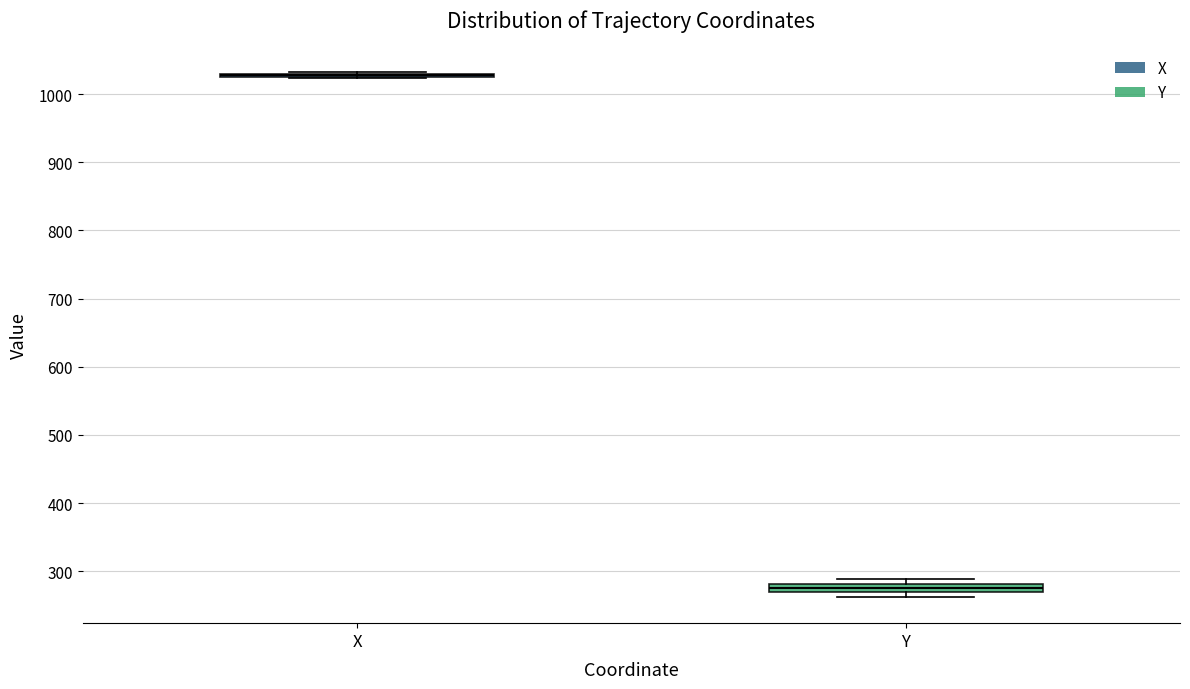

Where is the lower edge of the box for Y on the y-axis? The values are not printed on the chart, so give them approximately, as read against the axis.

270